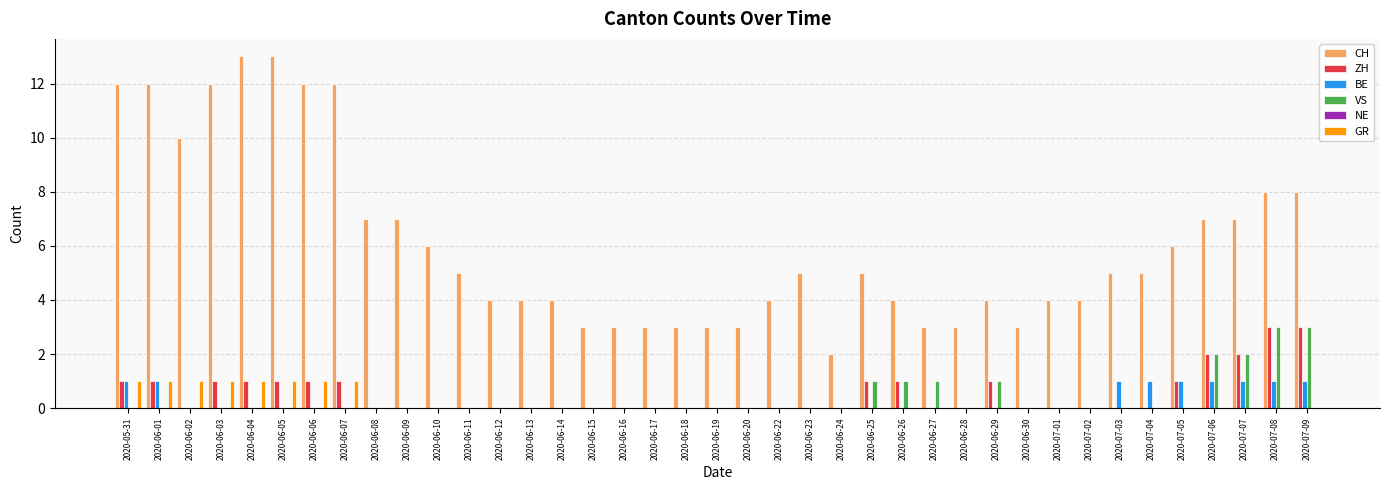

Count the number of categories in the chart.

39